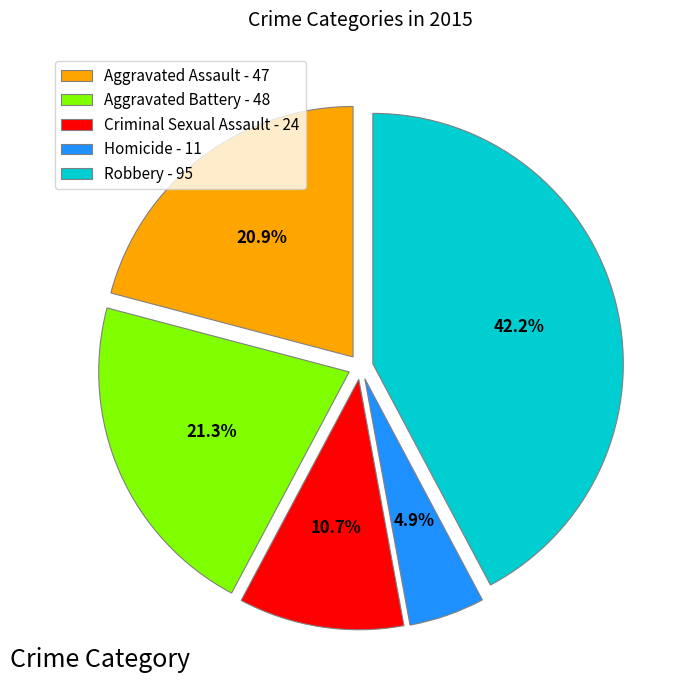

To the nearest percent, what is the difference between the Criminal Sexual Assault and Robbery slice percentages?

32%